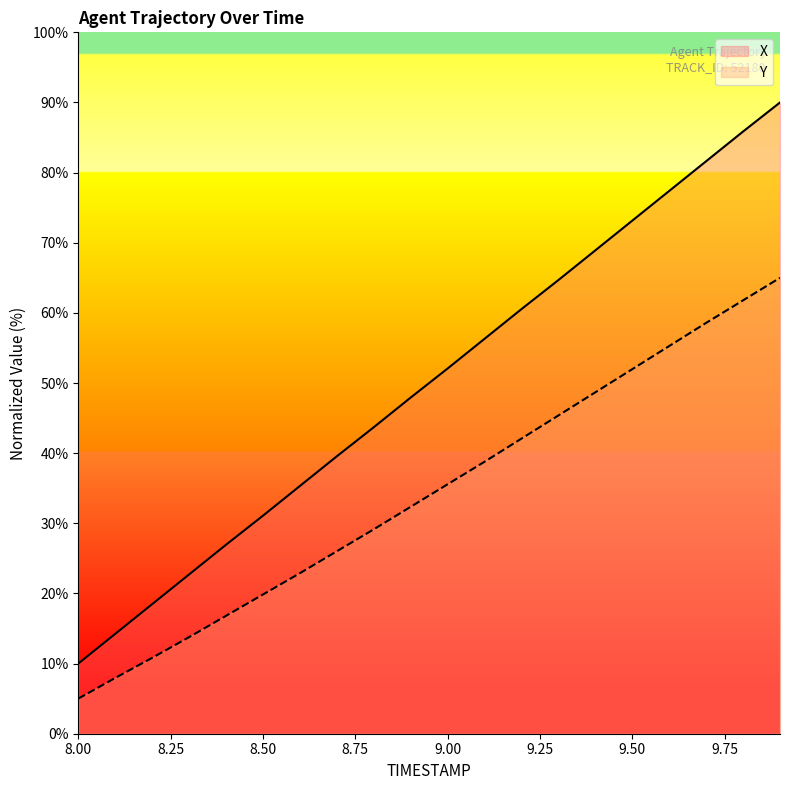

What are all the series names shown in the legend?

X, Y